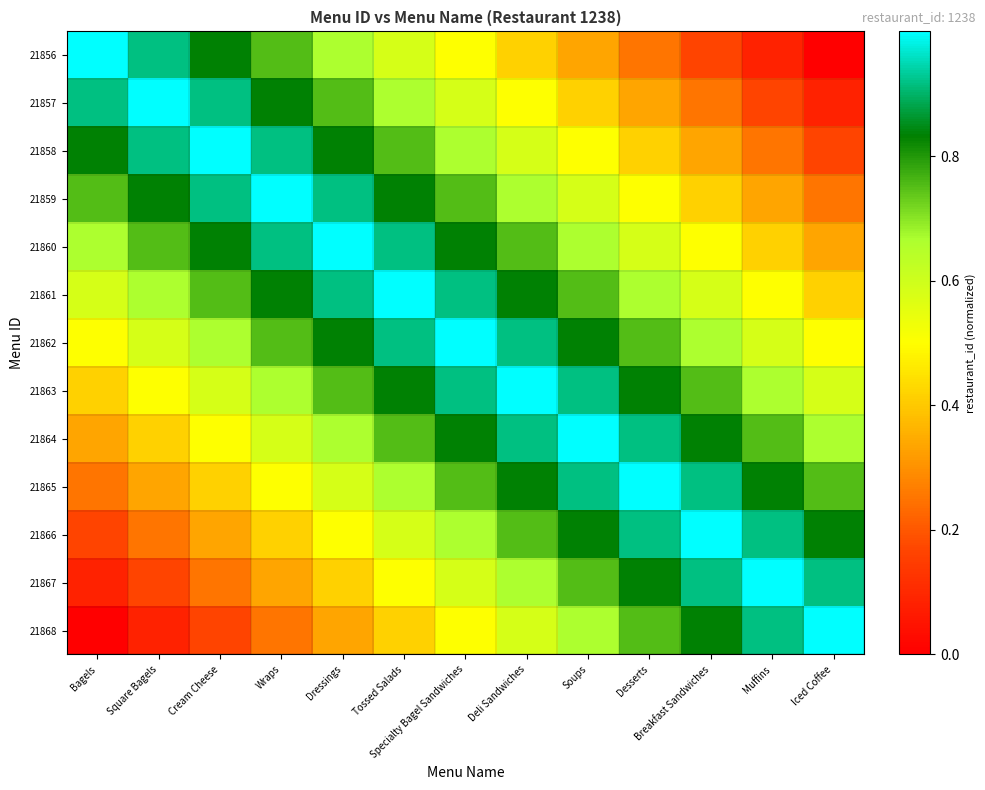

At which category does the chart reach its peak across all series?

Bagels